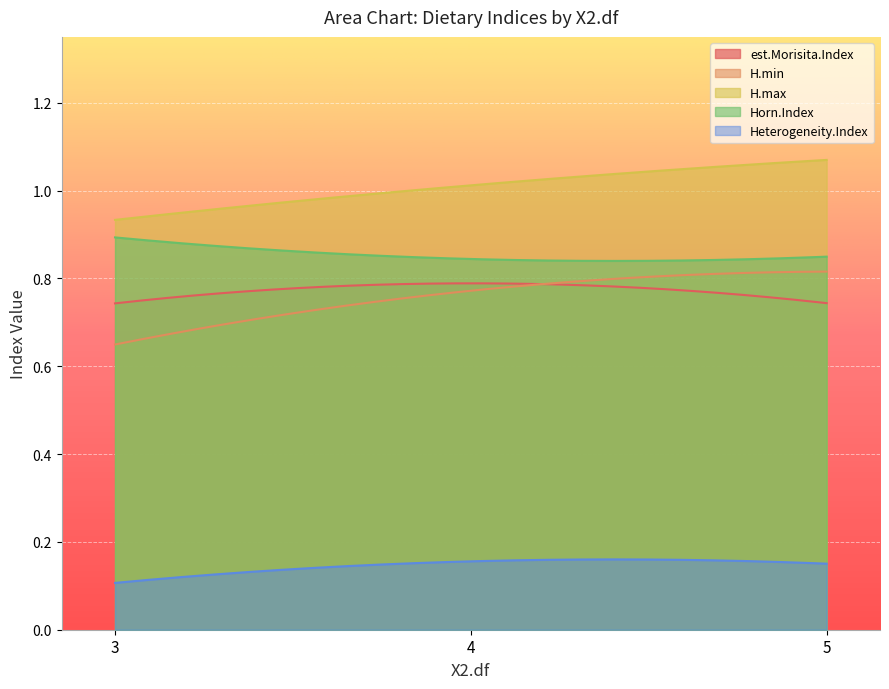

True or false: H.min and H.max intersect in this chart.

False